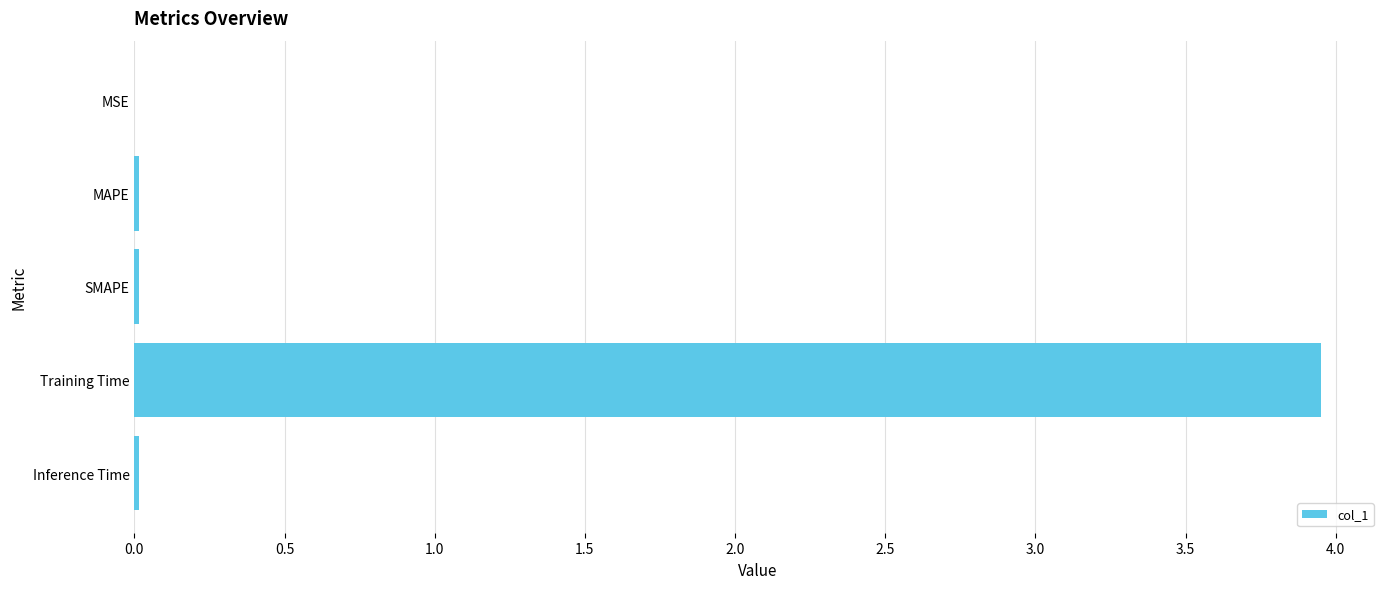

Is it true that the value at MSE is 0.0?

True